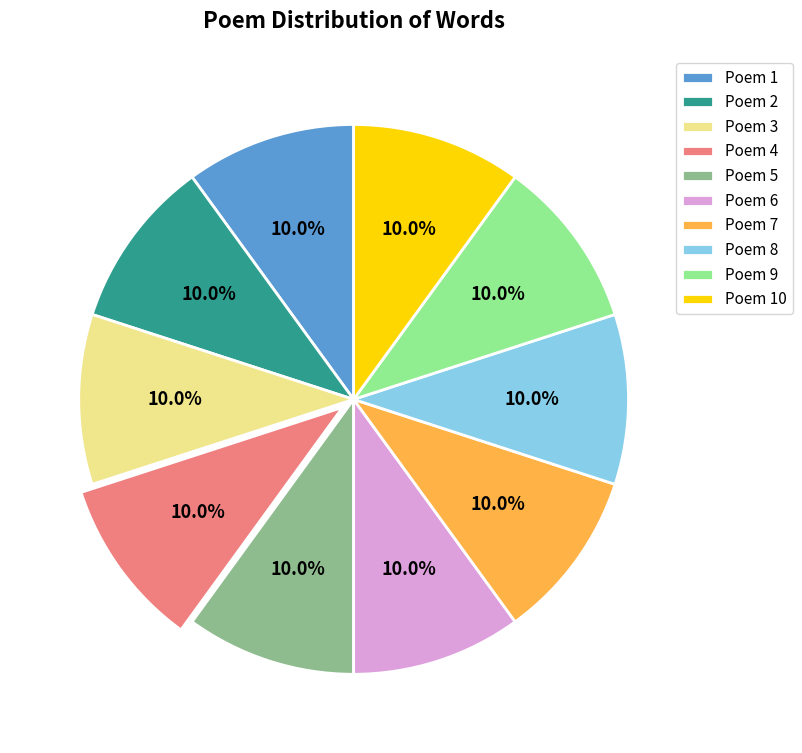

What percentage do Poem 4 and Poem 7 together represent?

20.0%